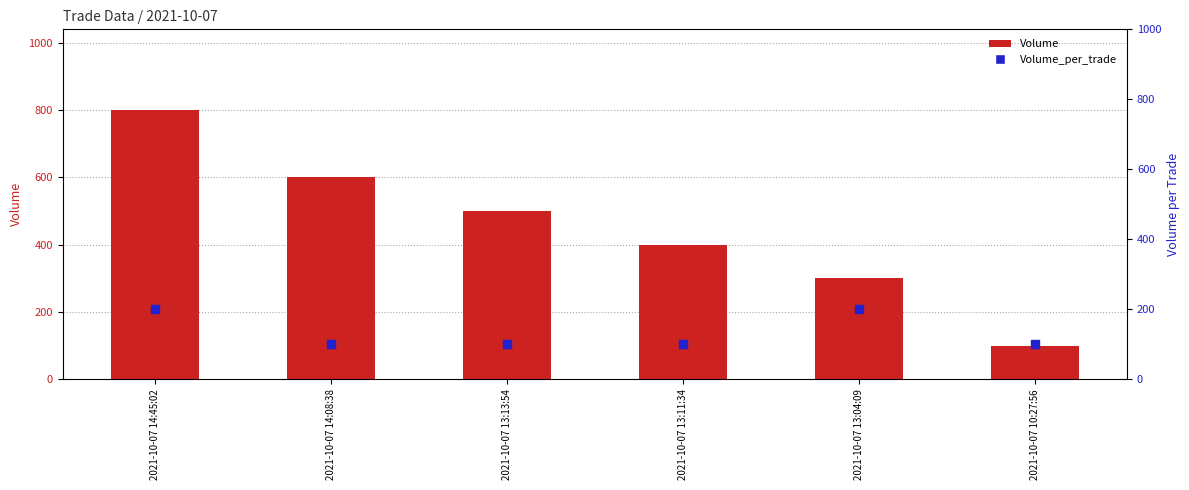

At which category is the sum across all series the highest?

2021-10-07 14:45:02